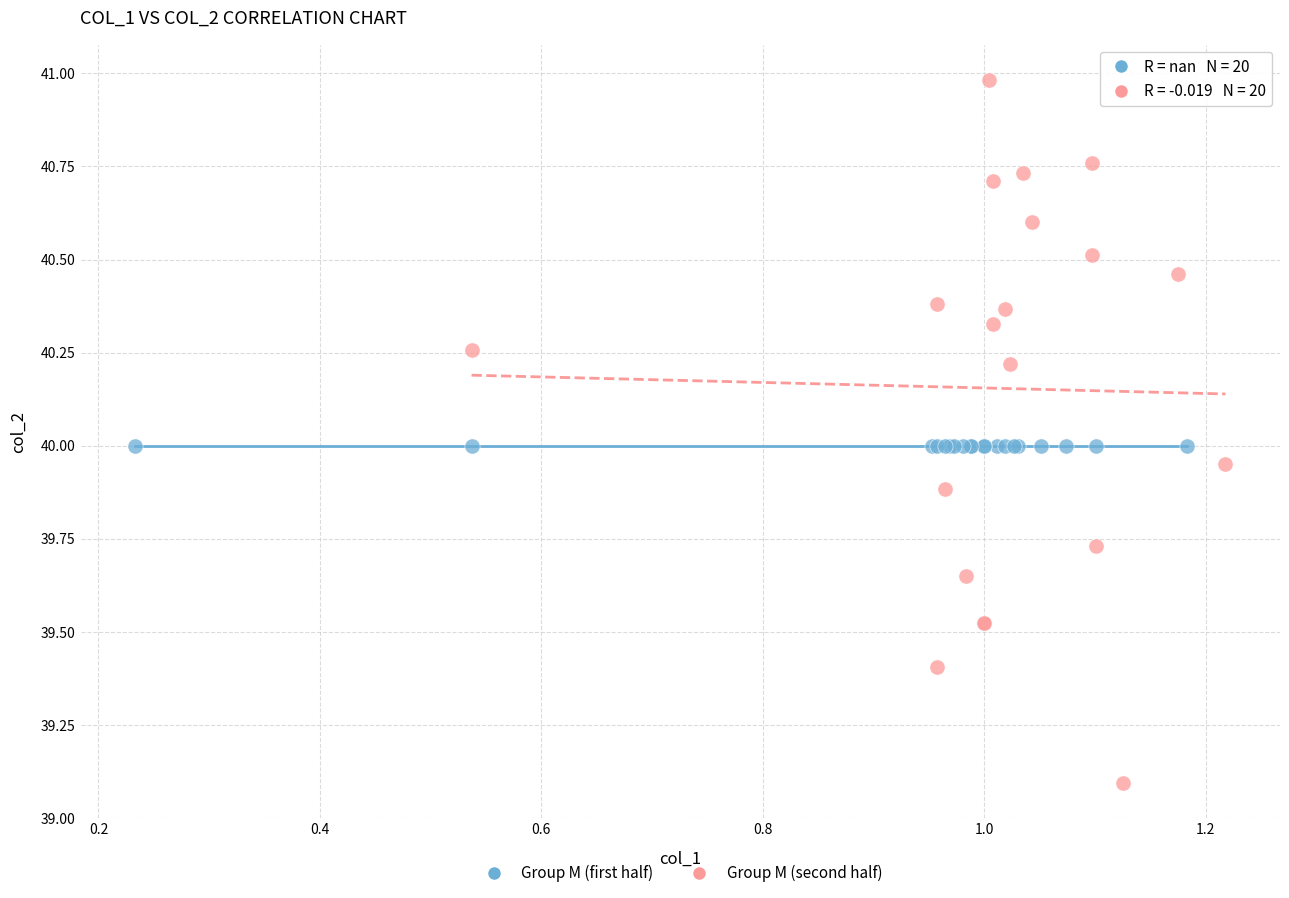

Which series reaches the minimum Y coordinate?

Group M (second half)